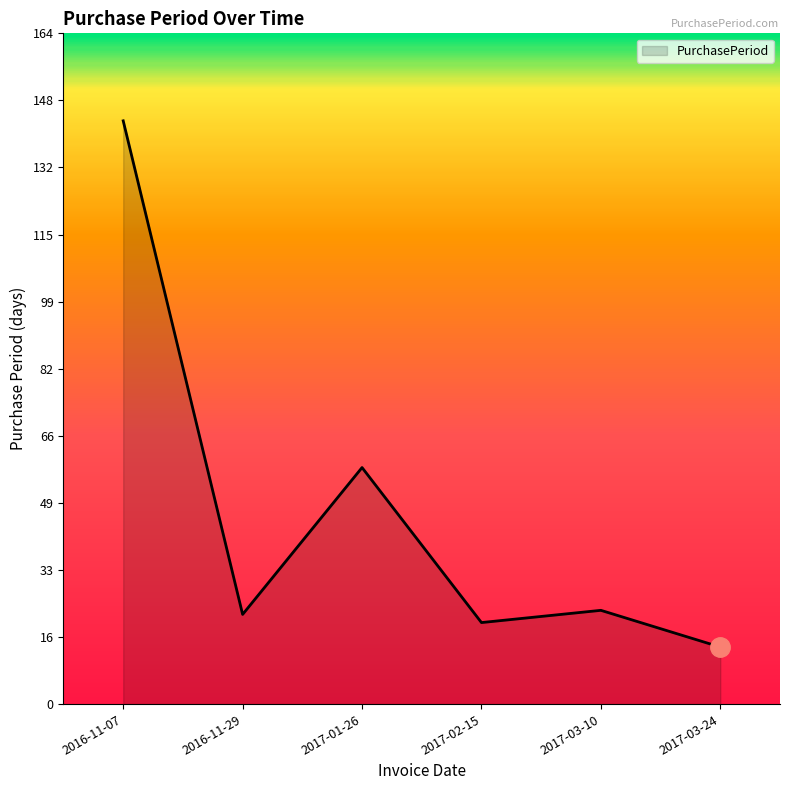

What value does the data have at 2016-11-29, to the nearest 5?

20